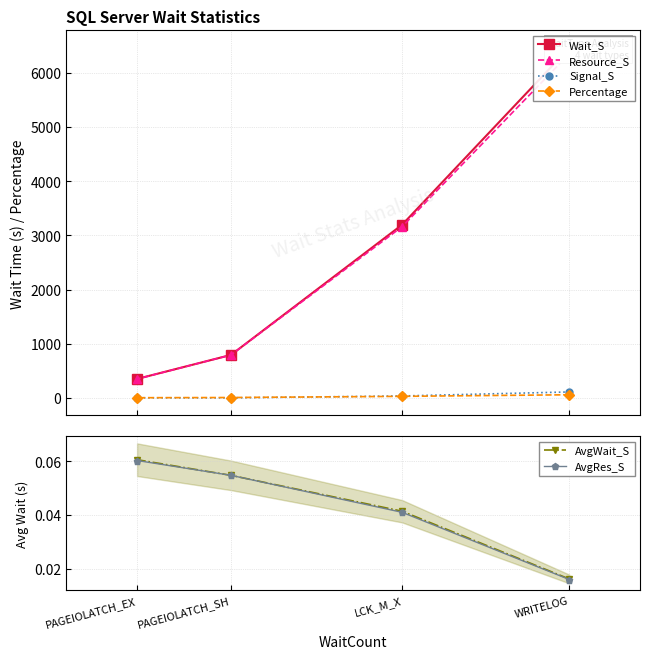

Rank the series by their maximum value, from highest to lowest.

Wait_S, Resource_S, Signal_S, Percentage, AvgWait_S, AvgRes_S